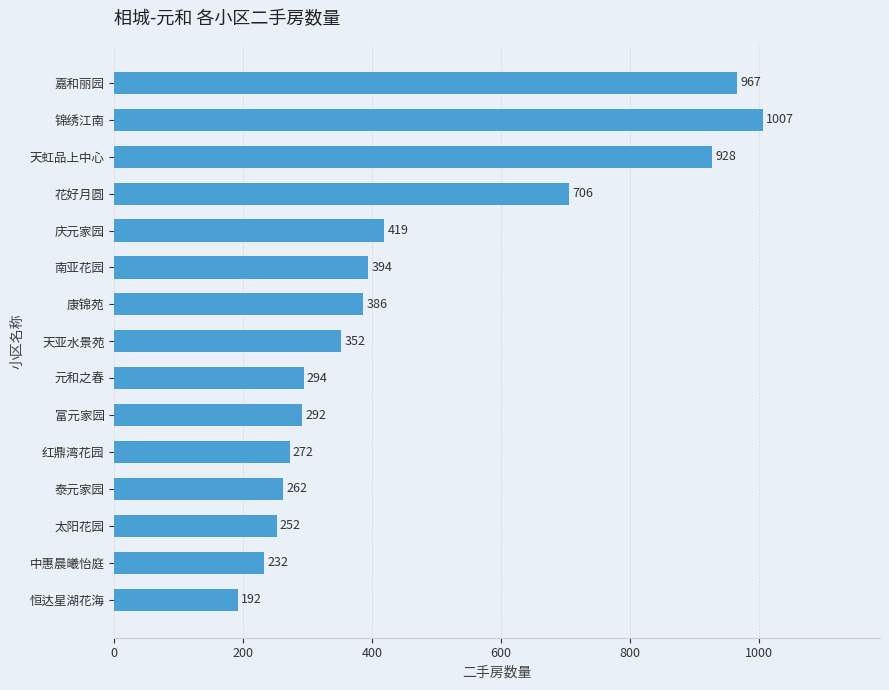

List the labels in order of value, largest first.

锦绣江南, 嘉和丽园, 天虹品上中心, 花好月圆, 庆元家园, 南亚花园, 康锦苑, 天亚水景苑, 元和之春, 富元家园, 红鼎湾花园, 泰元家园, 太阳花园, 中惠晨曦怡庭, 恒达星湖花海